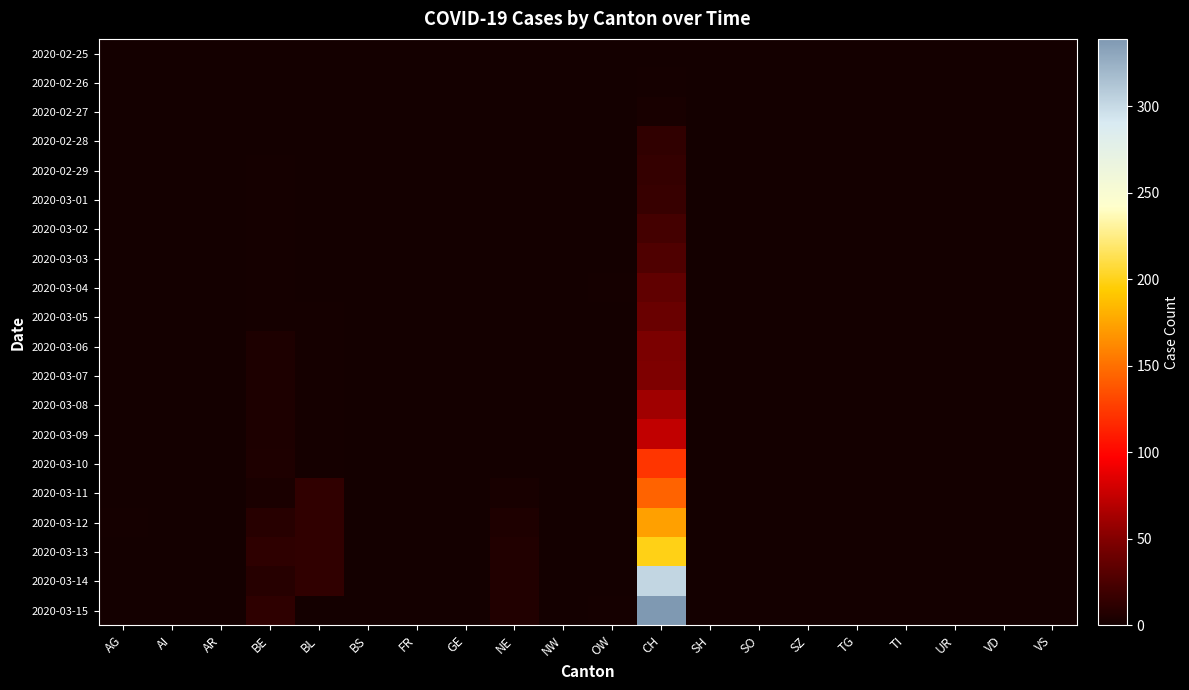

At how many categories does at least one series exceed 152?

1